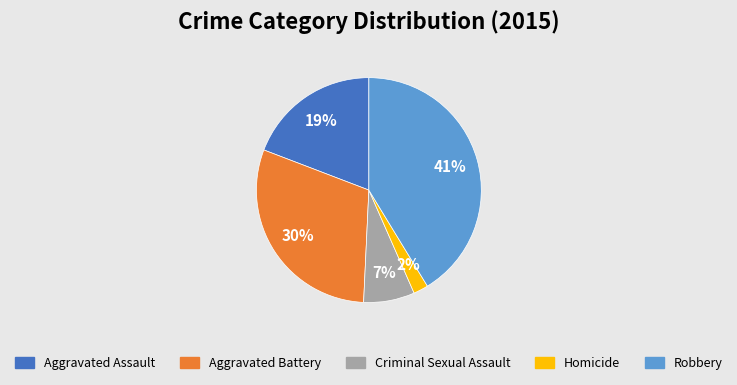

Count the number of slices in the pie.

5